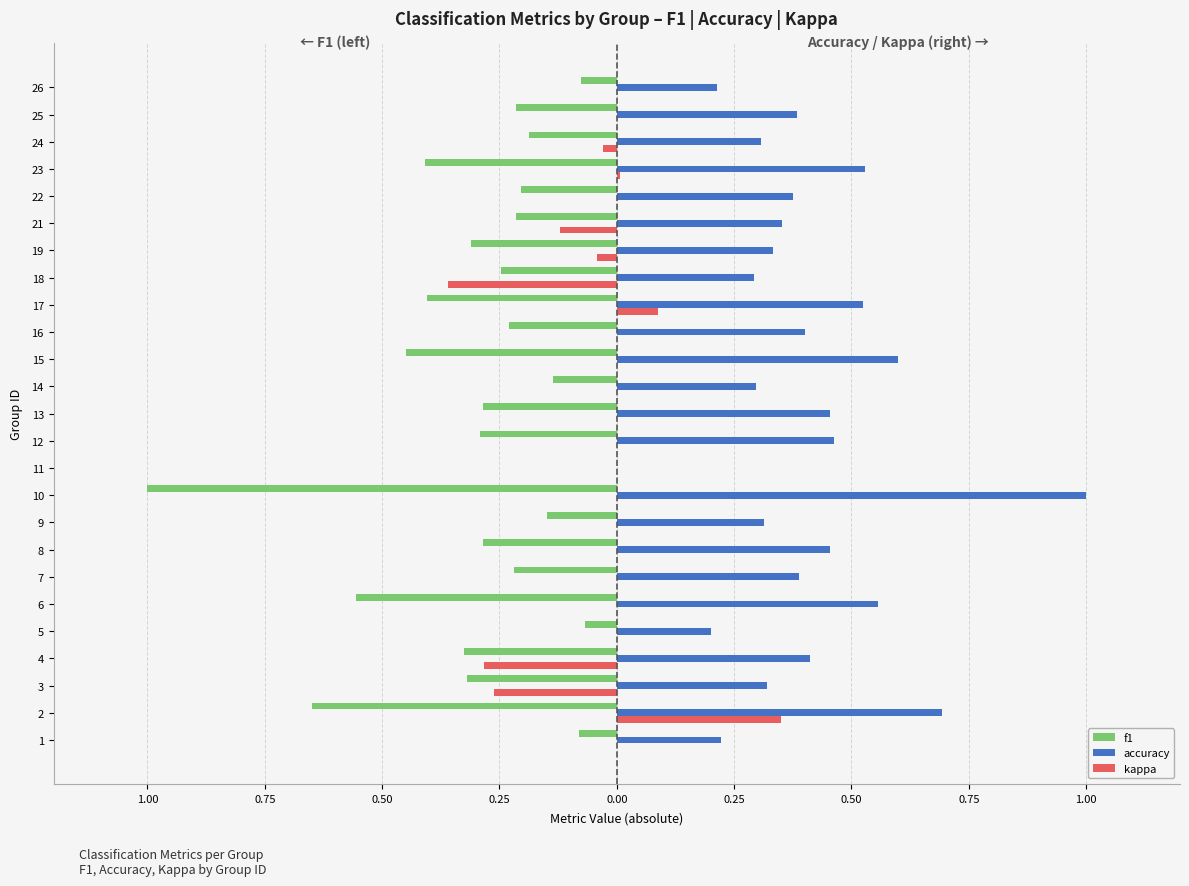

What are all the series names shown in the legend?

f1, accuracy, kappa